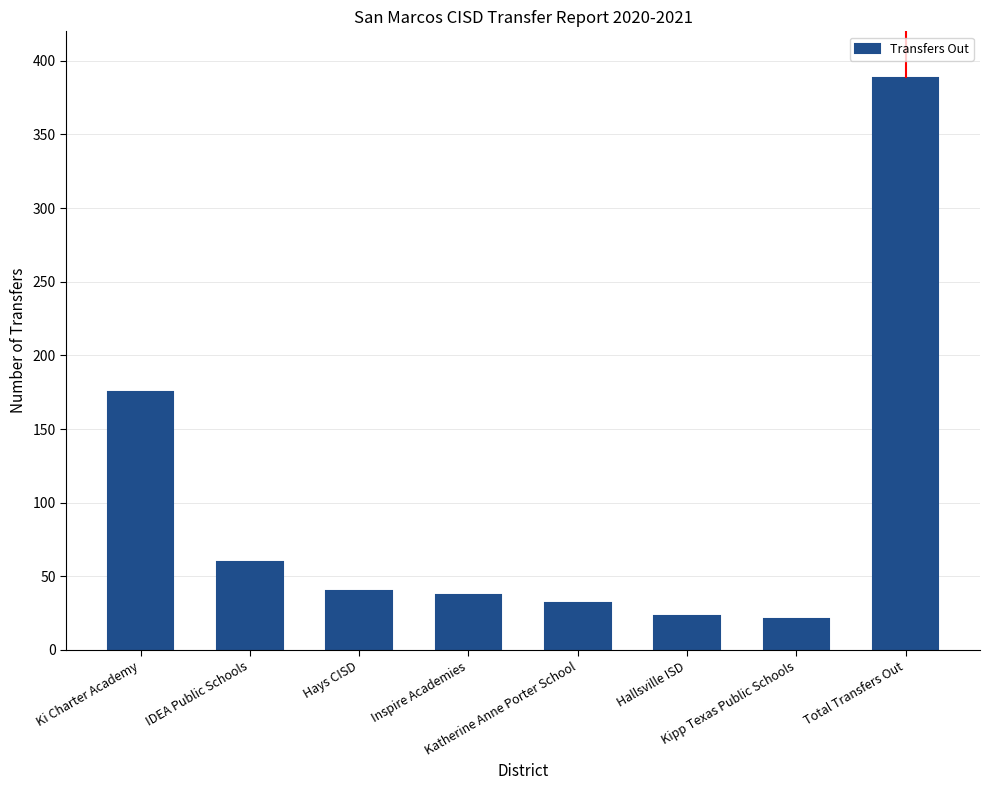

How many data points are less than 40?

4